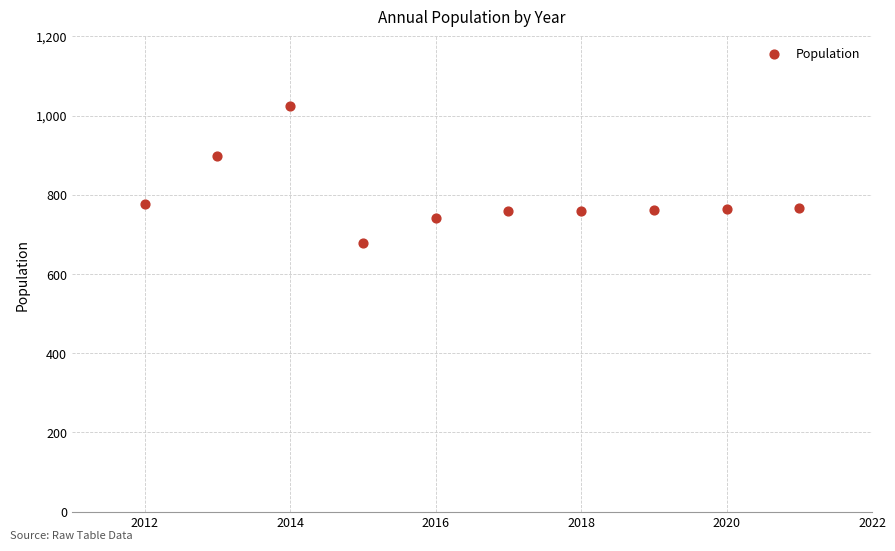

What is the range of Y values (max minus min)?

346